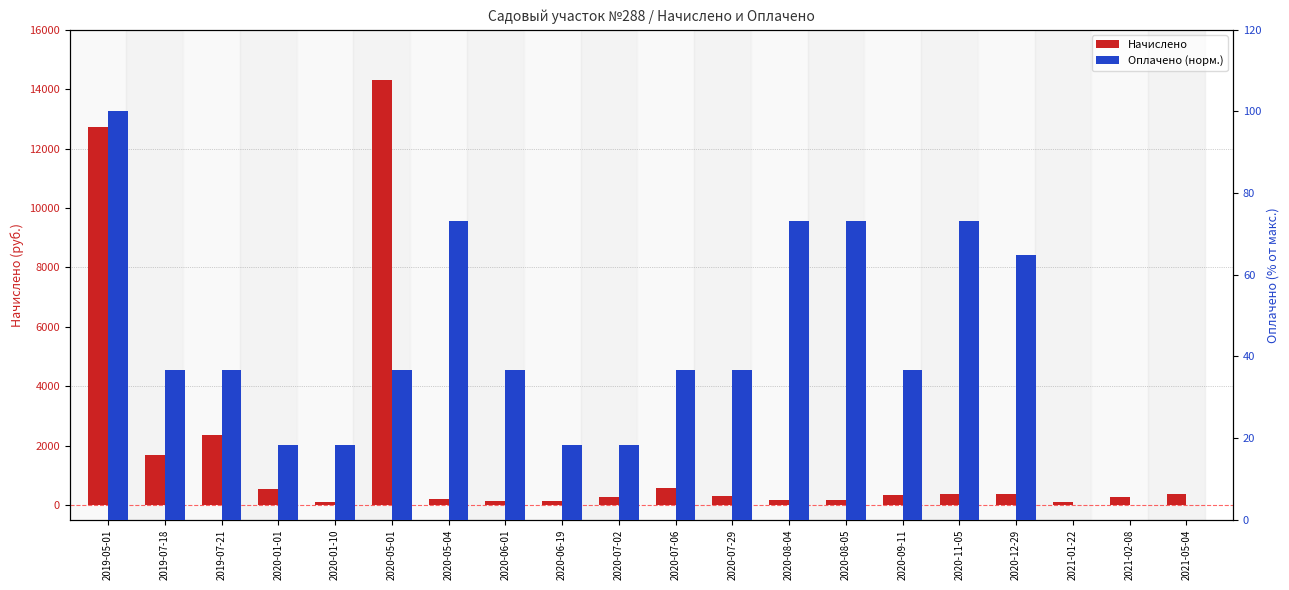

Reading right to left, list all the values displayed in this chart.

Начислено: 381.6	260.0	113.0	360.0	369.0	346.0	154.5	154.0	302.0	558.0	275.0	131.0	122.0	216.0	14325.0	101.0	550.1	2344.0	1674.7	12732.1
Оплачено (норм.): 0.0	0.0	0.0	65.0	73.2	36.6	73.2	73.2	36.6	36.6	18.3	18.3	36.6	73.2	36.6	18.3	18.3	36.6	36.6	100.0